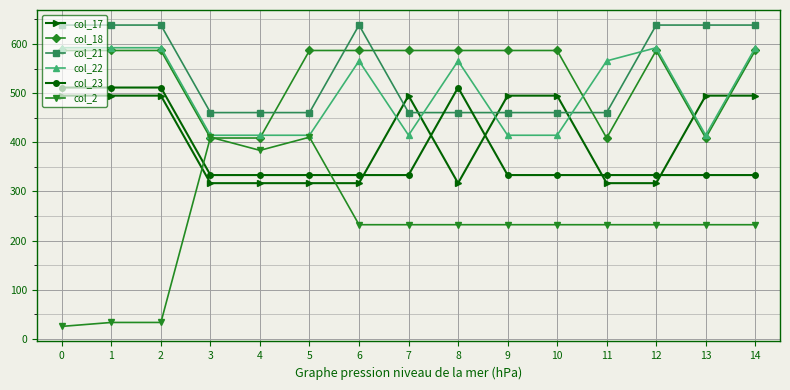

What are all the series names shown in the legend?

col_17, col_18, col_21, col_22, col_23, col_2